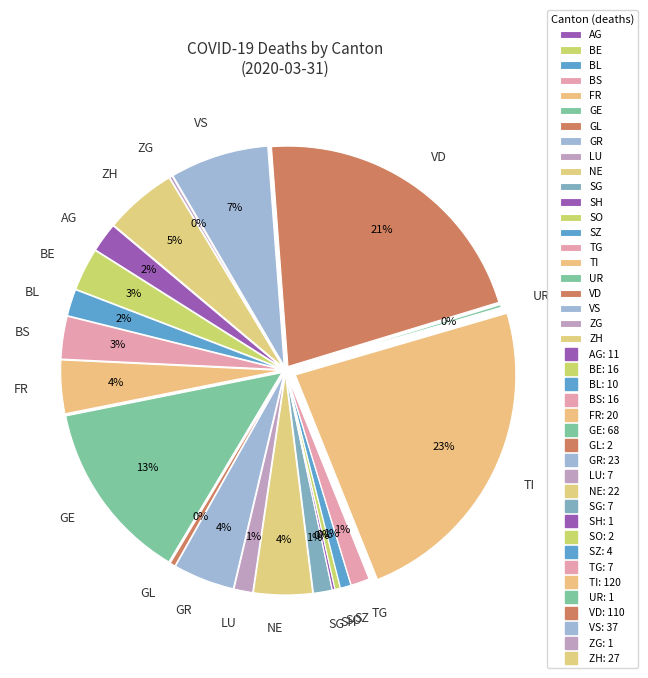

Is there a majority slice in this chart?

No